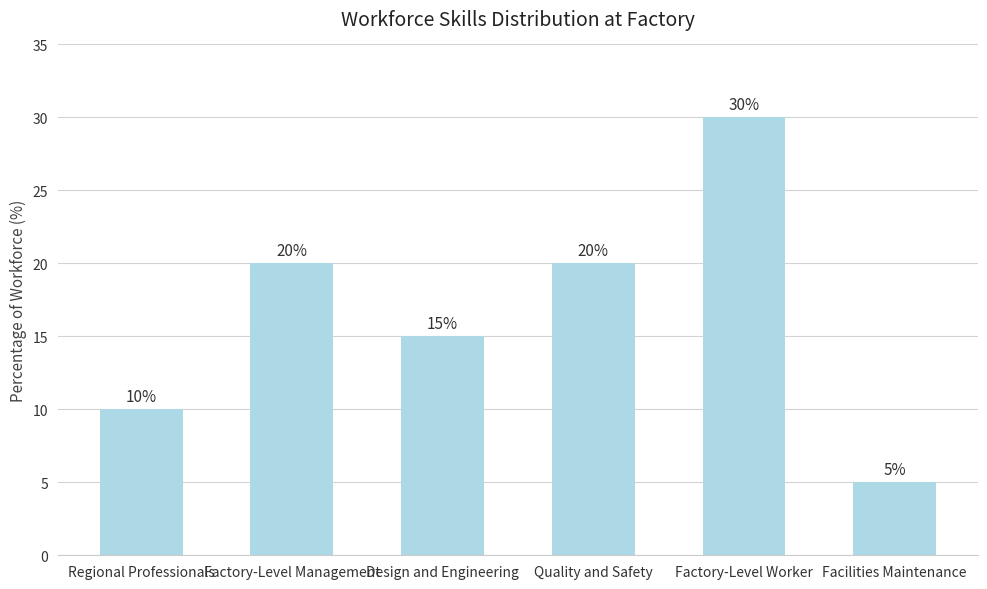

Approximately how many times larger is the value at Regional Professionals compared to Factory-Level Worker?

0.3